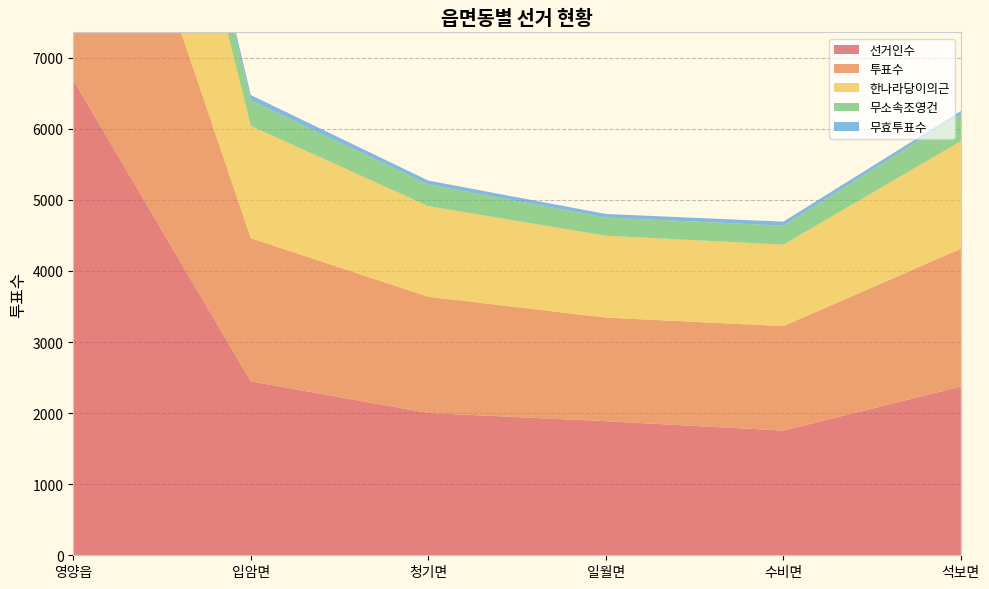

Reading left to right, what are all the values shown in this chart?

선거인수: 영양읍=6687	입암면=2447	청기면=2002	일월면=1886	수비면=1754	석보면=2373
투표수: 영양읍=5151	입암면=2014	청기면=1635	일월면=1458	수비면=1470	석보면=1939
한나라당이의근: 영양읍=4220	입암면=1581	청기면=1275	일월면=1152	수비면=1147	석보면=1515
무소속조영건: 영양읍=797	입암면=358	청기면=305	일월면=256	수비면=267	석보면=379
무효투표수: 영양읍=134	입암면=75	청기면=55	일월면=50	수비면=56	석보면=45